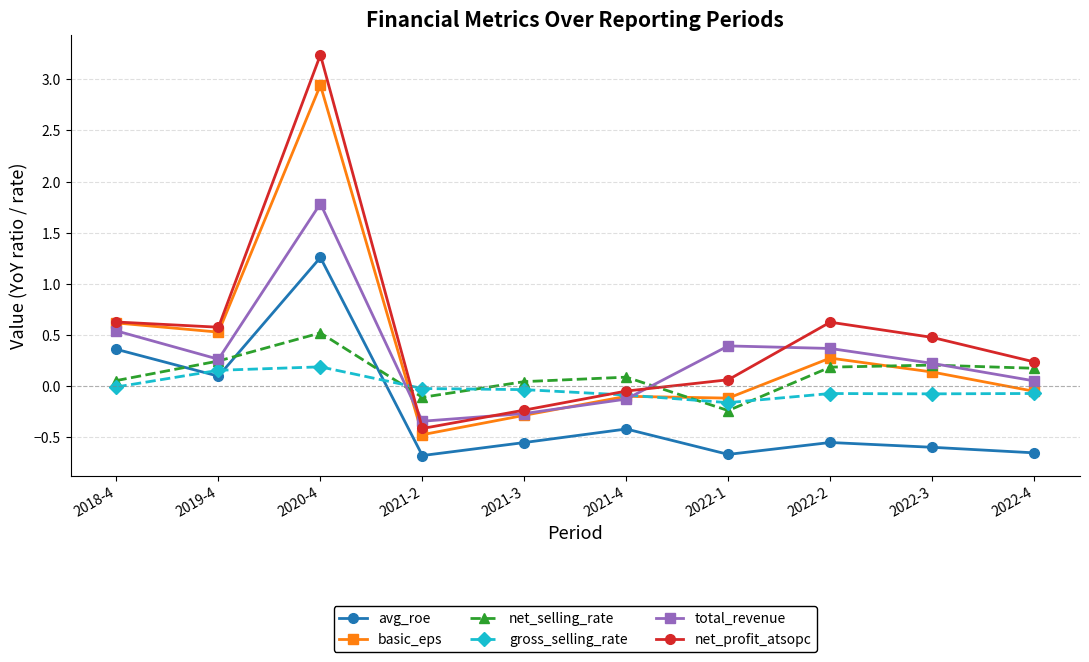

In net_selling_rate, how many points are higher than both neighbors (excluding endpoints)?

3